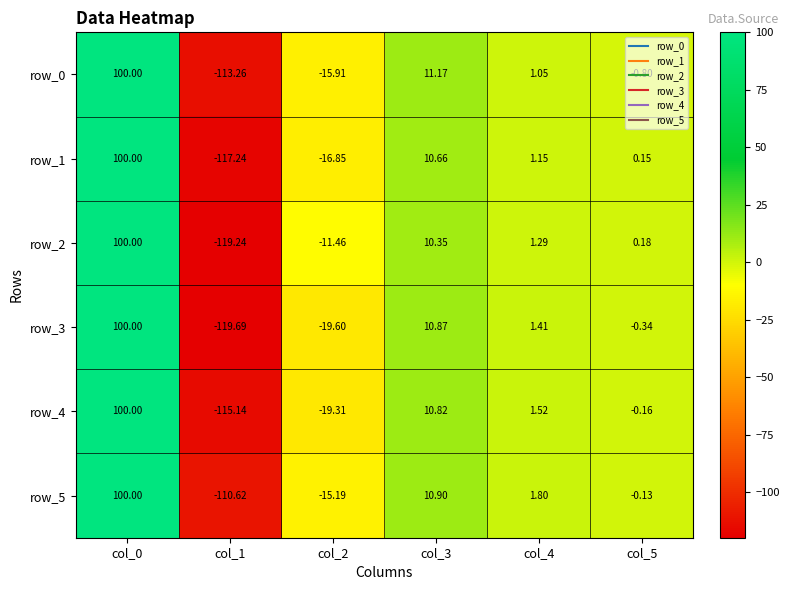

Which series has the widest spread of values?

row_3